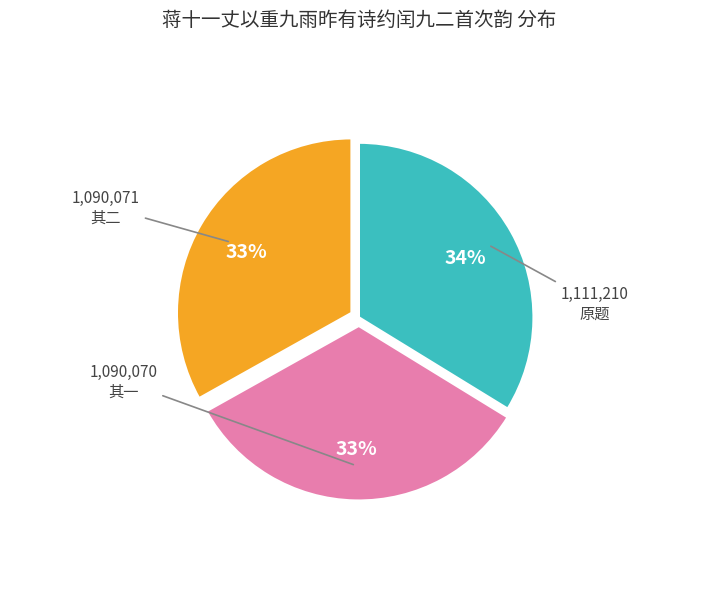

Is there any slice that represents more than half of the pie?

No